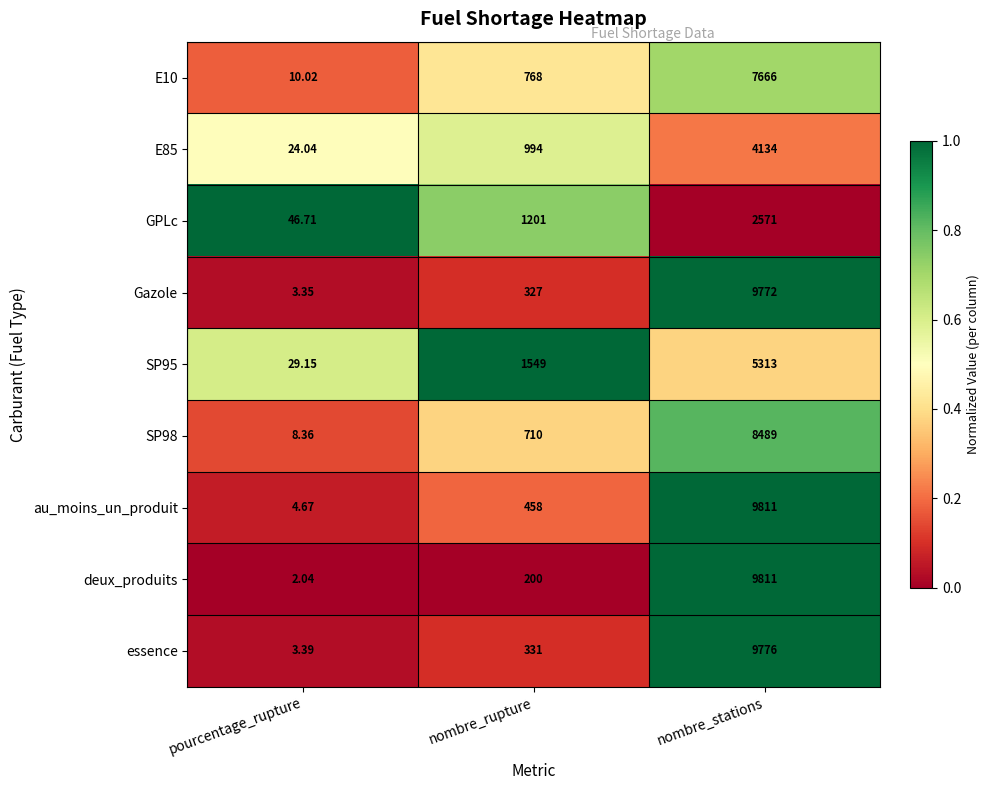

Is the value of deux_produits at nombre_rupture greater than the value of SP98 at nombre_rupture?

No